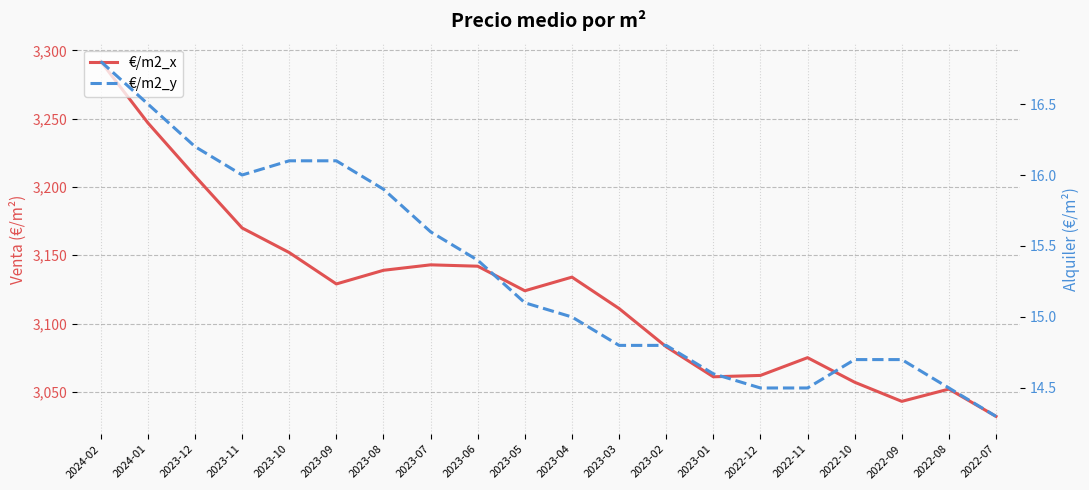

What is the label of the 3rd point from the left?

2023-12